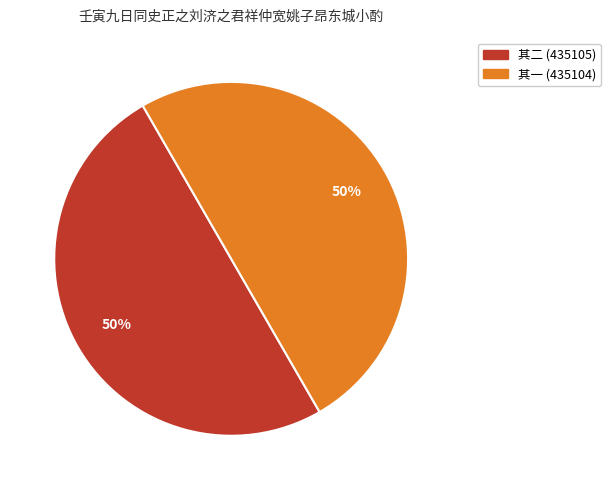

To the nearest percent, what is the average slice percentage?

50%